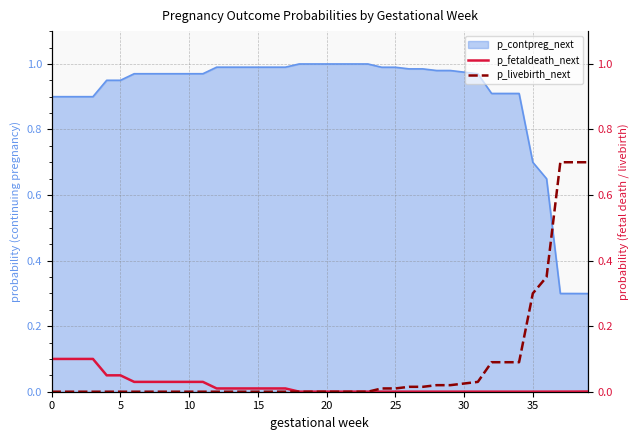

Between which two adjacent categories do p_livebirth_next and p_fetaldeath_next first intersect?

23 and 24